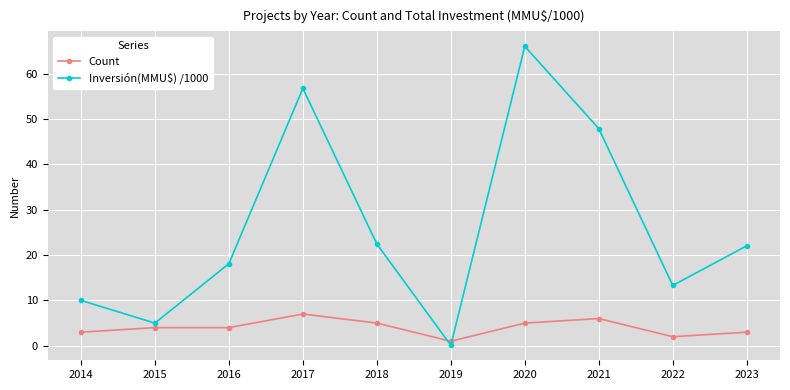

Count the number of data series in this chart.

2